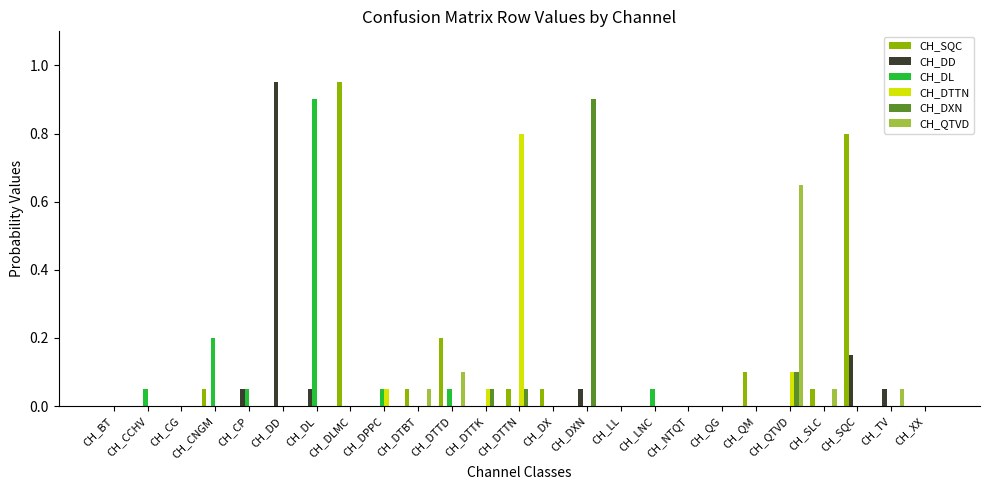

What is the sum of all CH_SQC values?

2.3